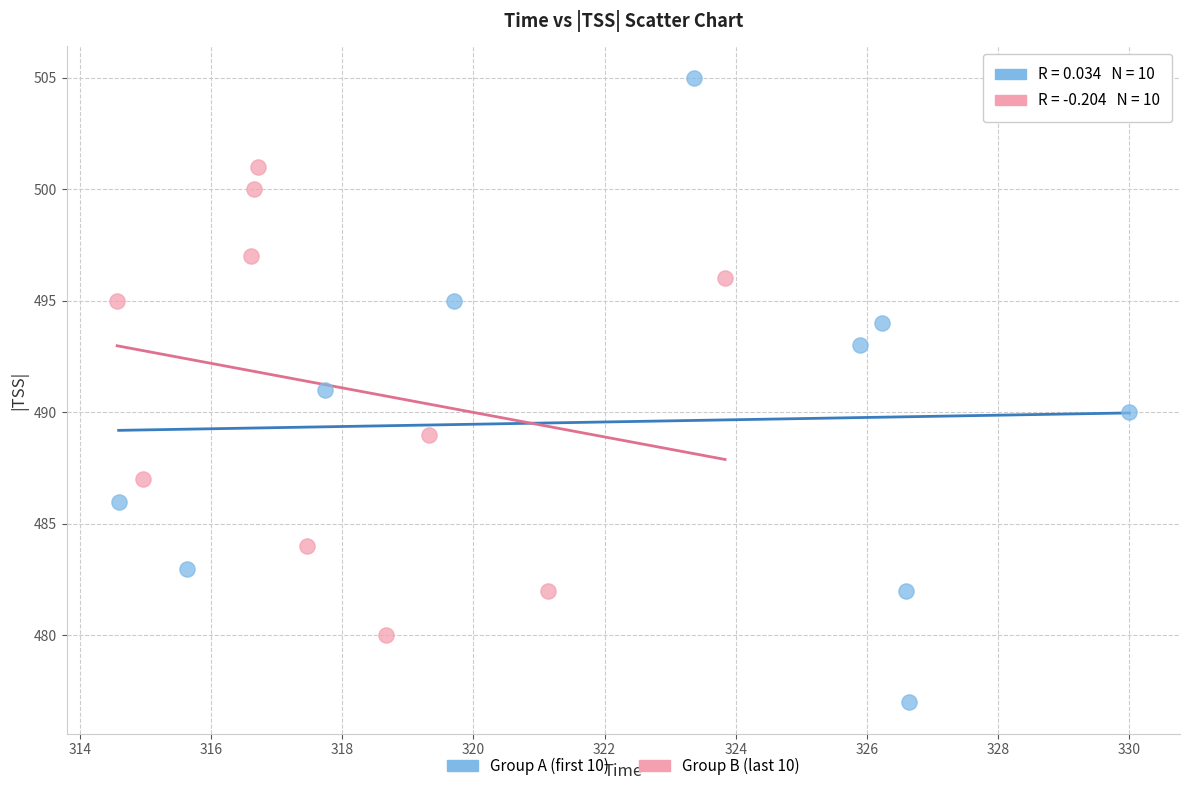

What are all the series names shown in the legend?

Group A (first 10), Group B (last 10)